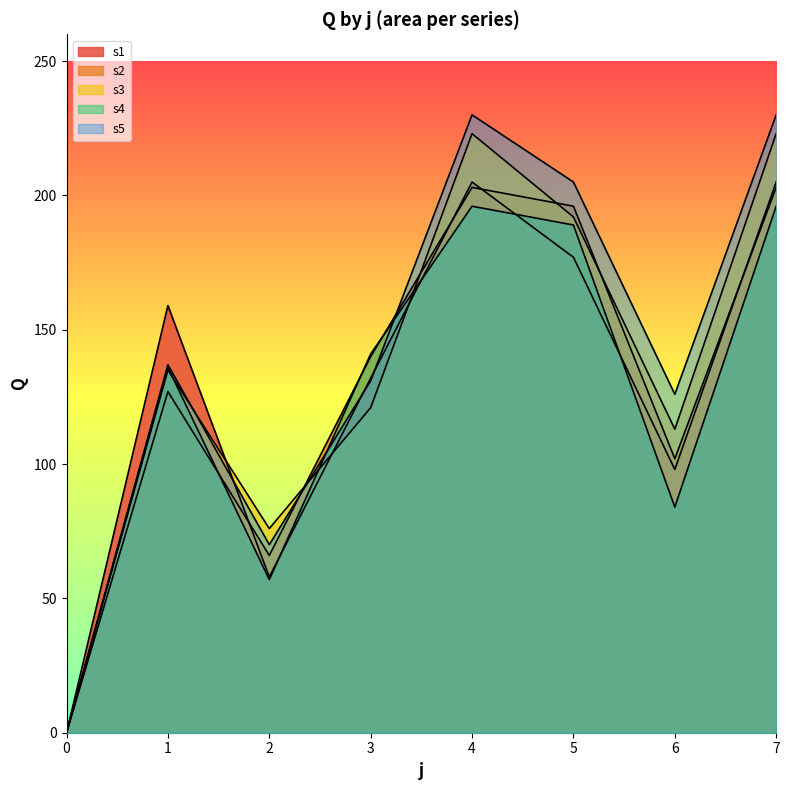

What is the total value across all series at 6?

523